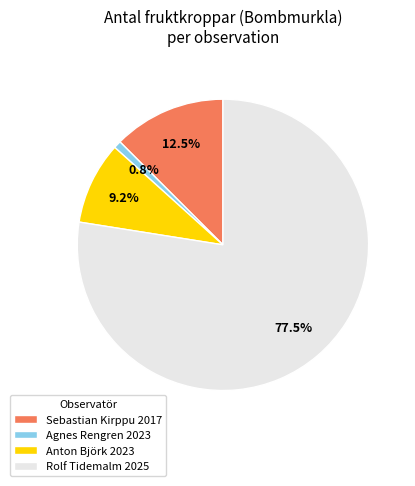

Combined, what portion of the pie is Rolf Tidemalm 2025 and Sebastian Kirppu 2017?

90.0%